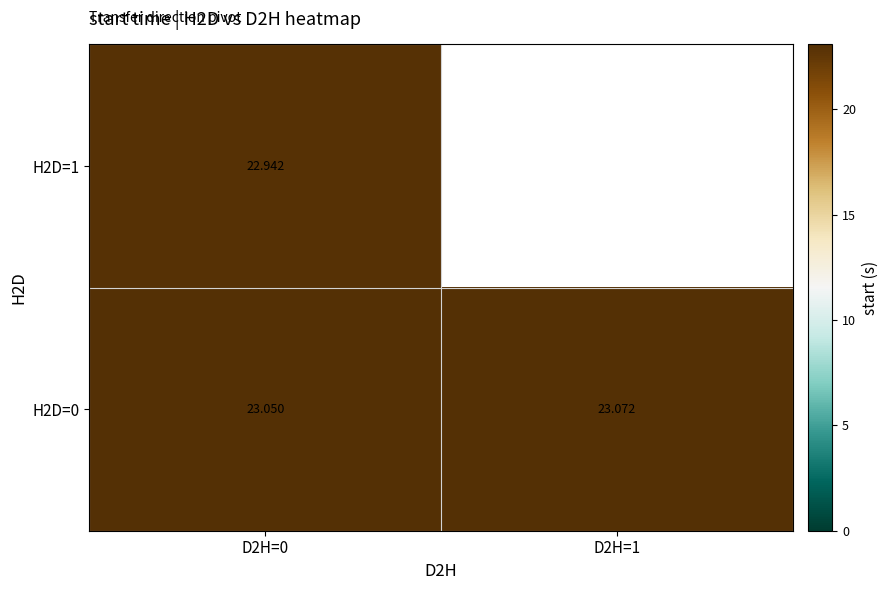

Is the value of H2D=0 at D2H=1 greater than the value of H2D=1 at D2H=0?

Yes